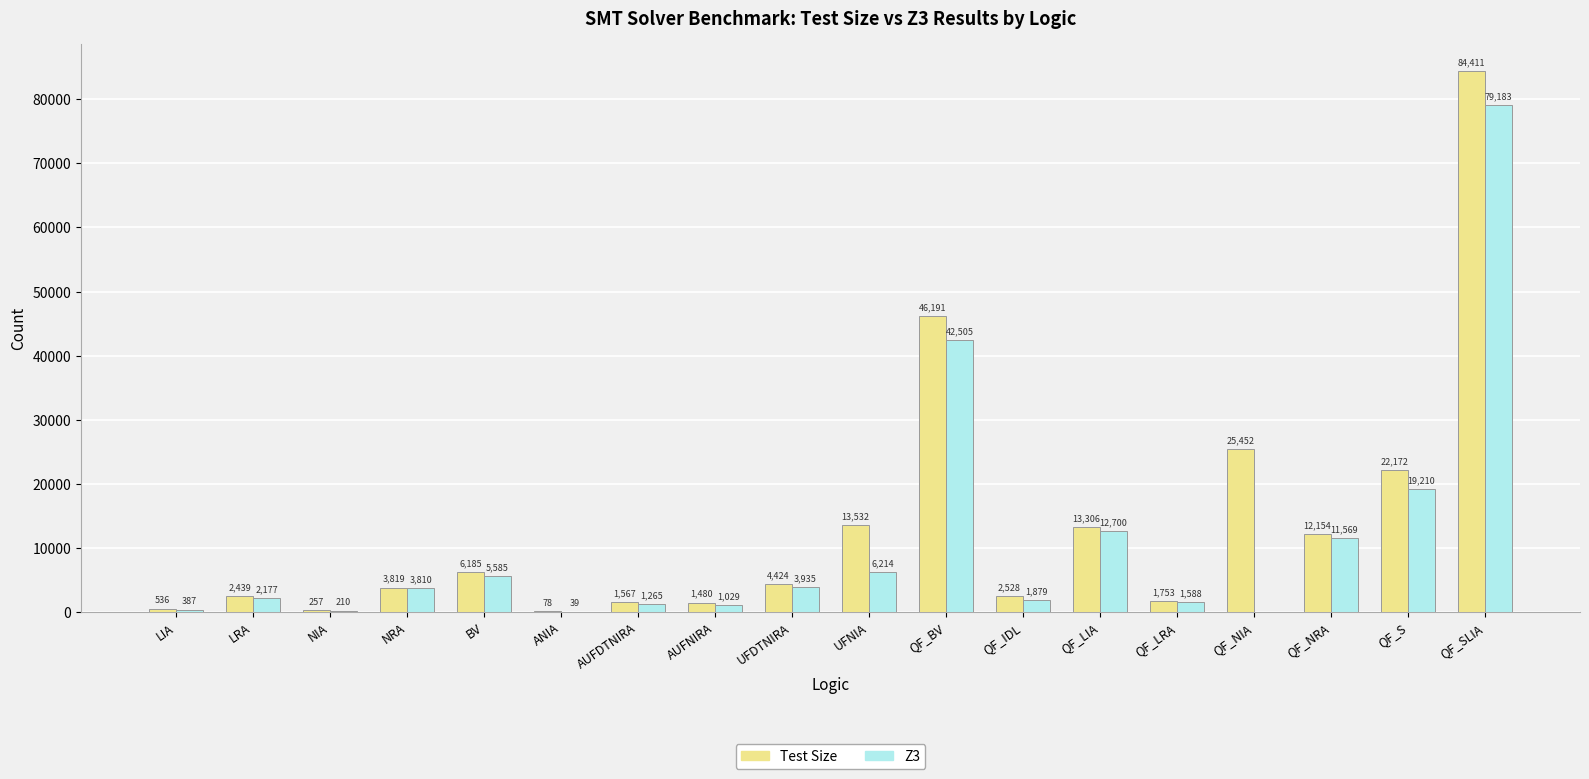

What is the sum of the Z3 values at QF_LIA and ANIA?

12739